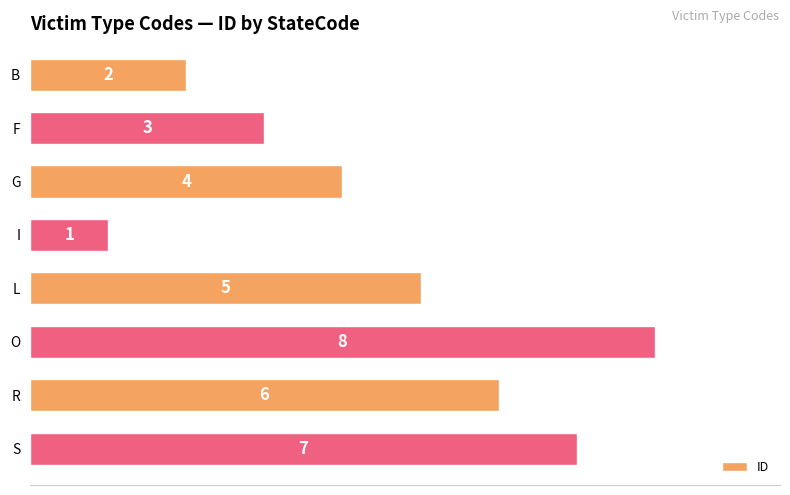

What is the change in value from F to R?

+3